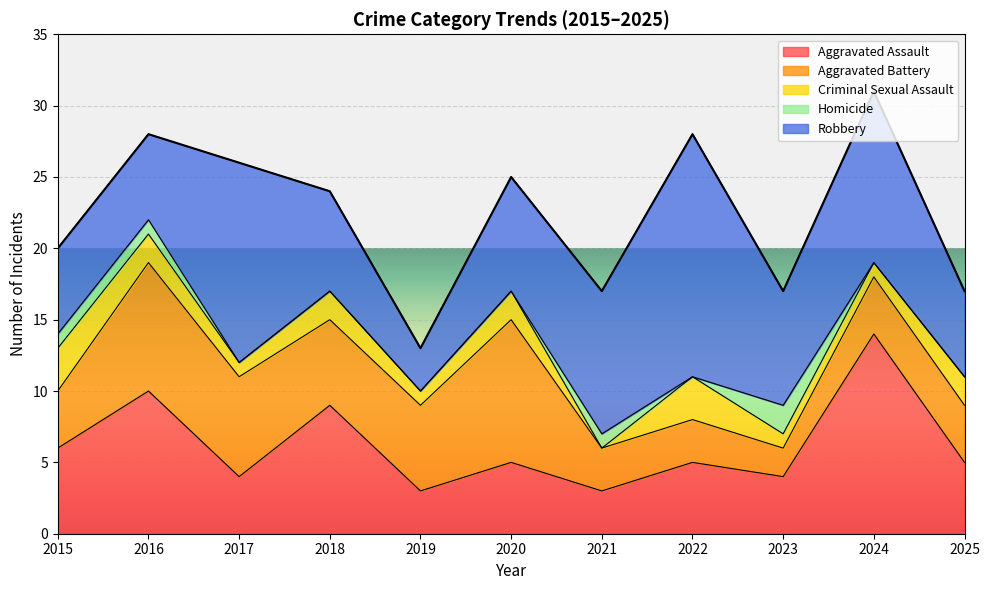

The Criminal Sexual Assault series shows 2 at 2020. True or false?

True